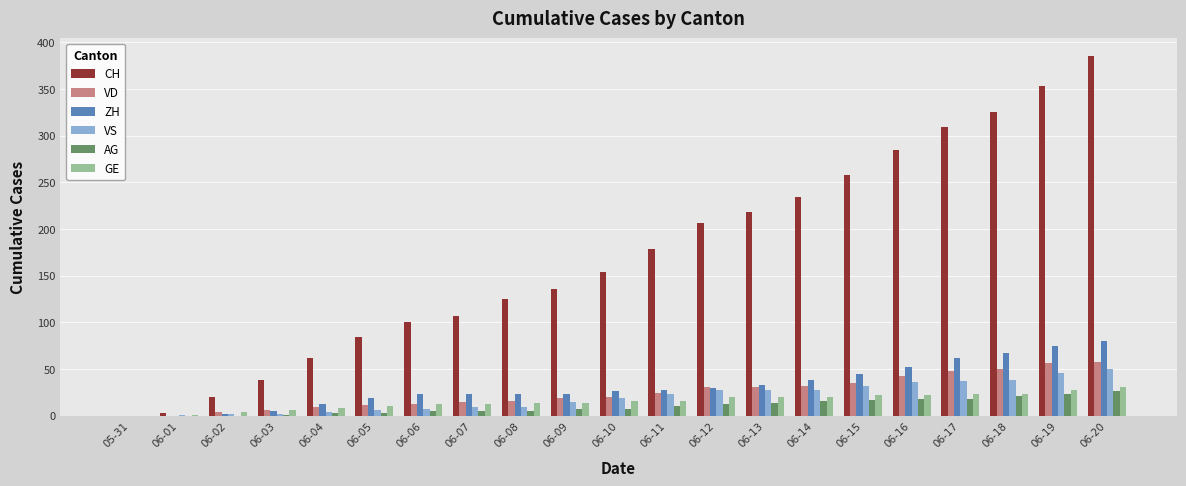

At which category is the sum across all series the highest?

06-20